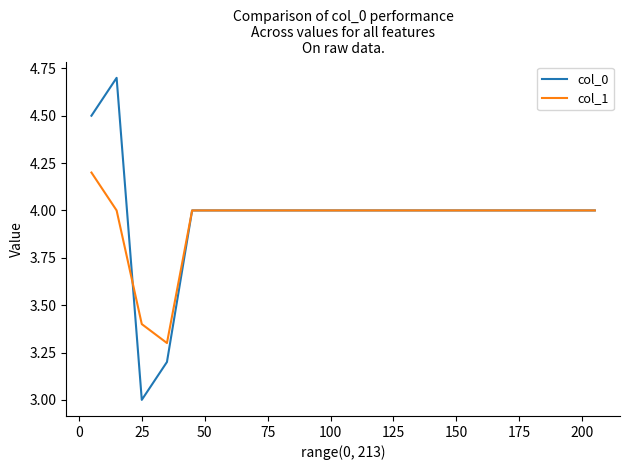

True or false: col_0 has more than 0 points higher than both neighbors.

True